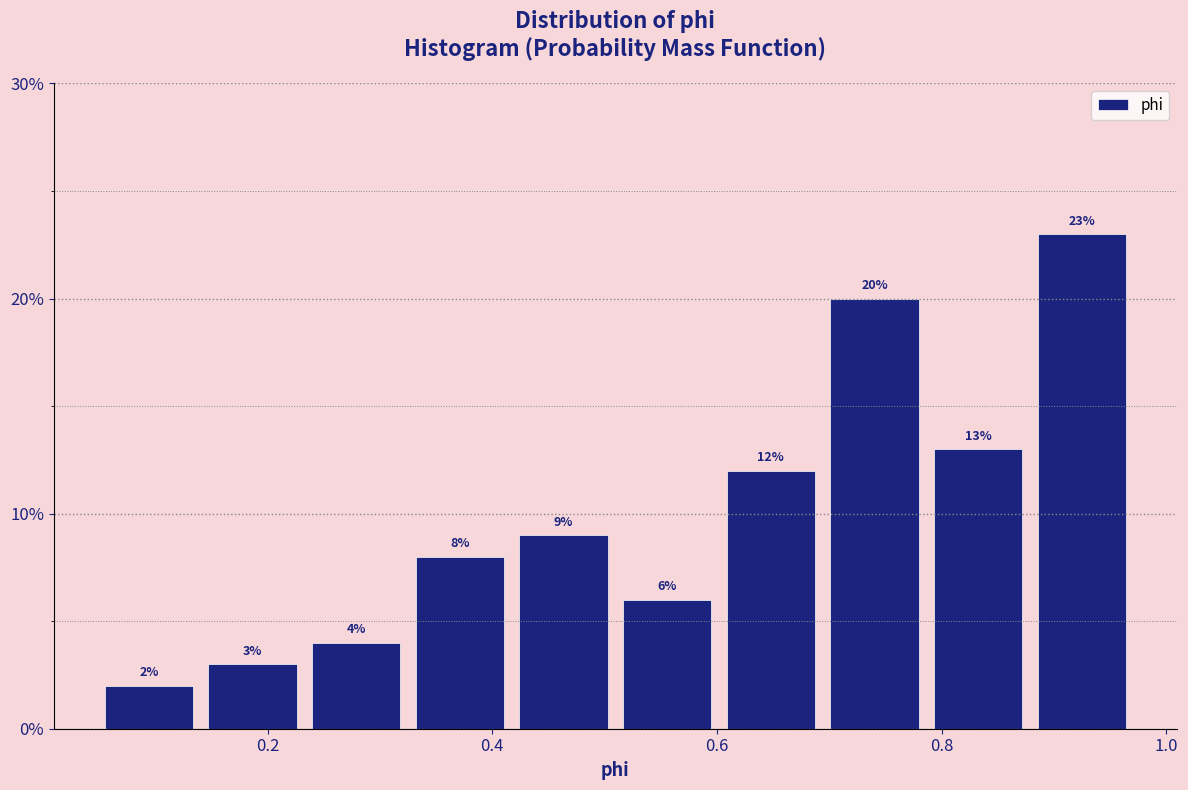

How tall is the bar that spans 0.70 to 0.78 on the x-axis? The bar edges are not printed on the chart, so give them approximately, as read against the axis.

20